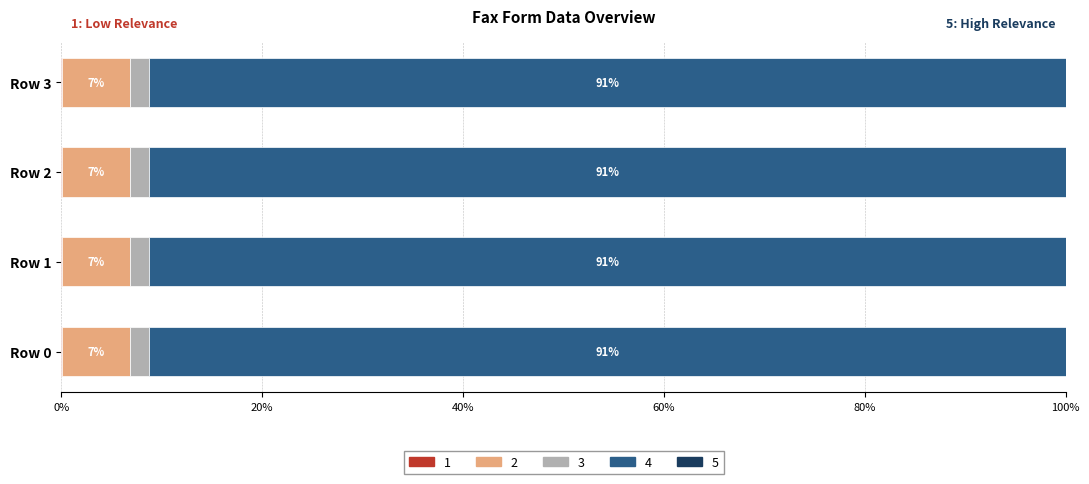

What is the total value across all series at Row 1?

100.0